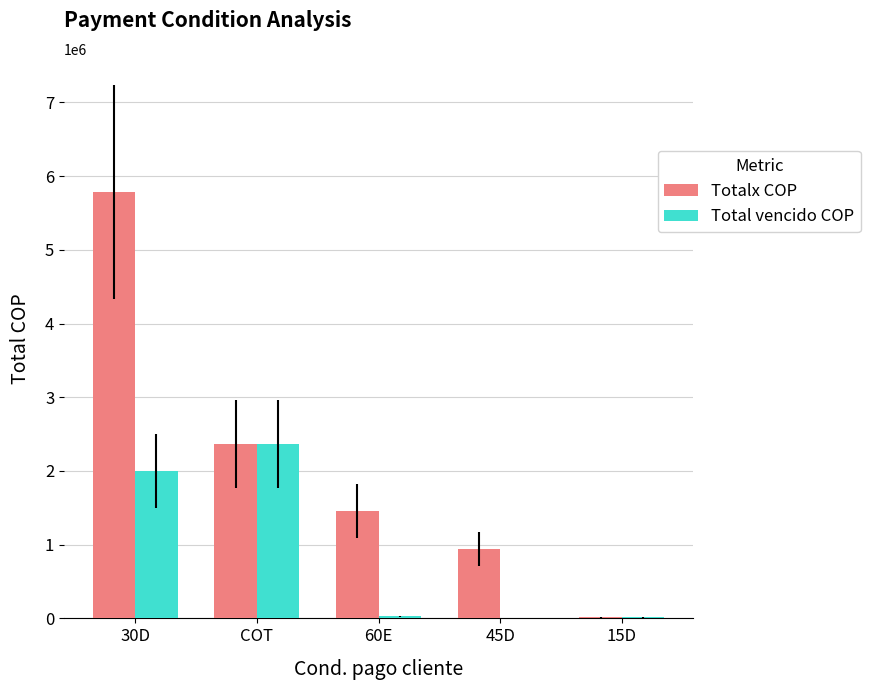

Is the value of Totalx COP at 15D greater than the value of Total vencido COP at COT?

No